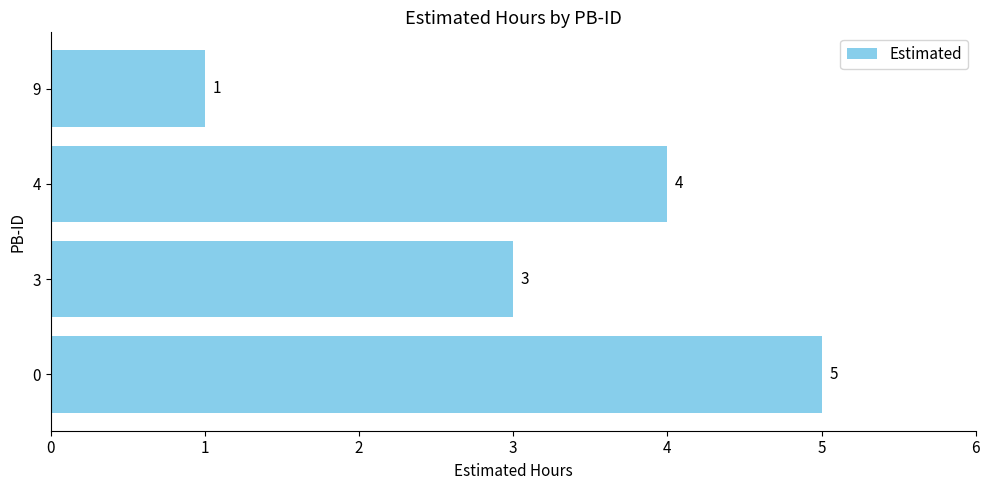

How many data points does each series have?

4